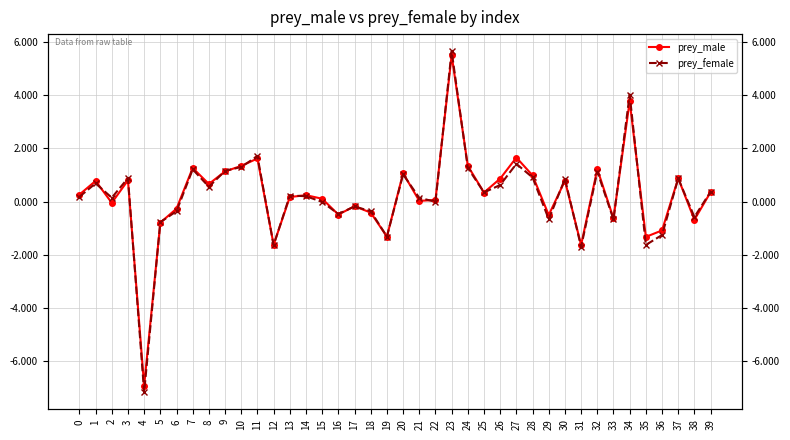

What is the value of the prey_female point at the 39th from the left?

-0.6